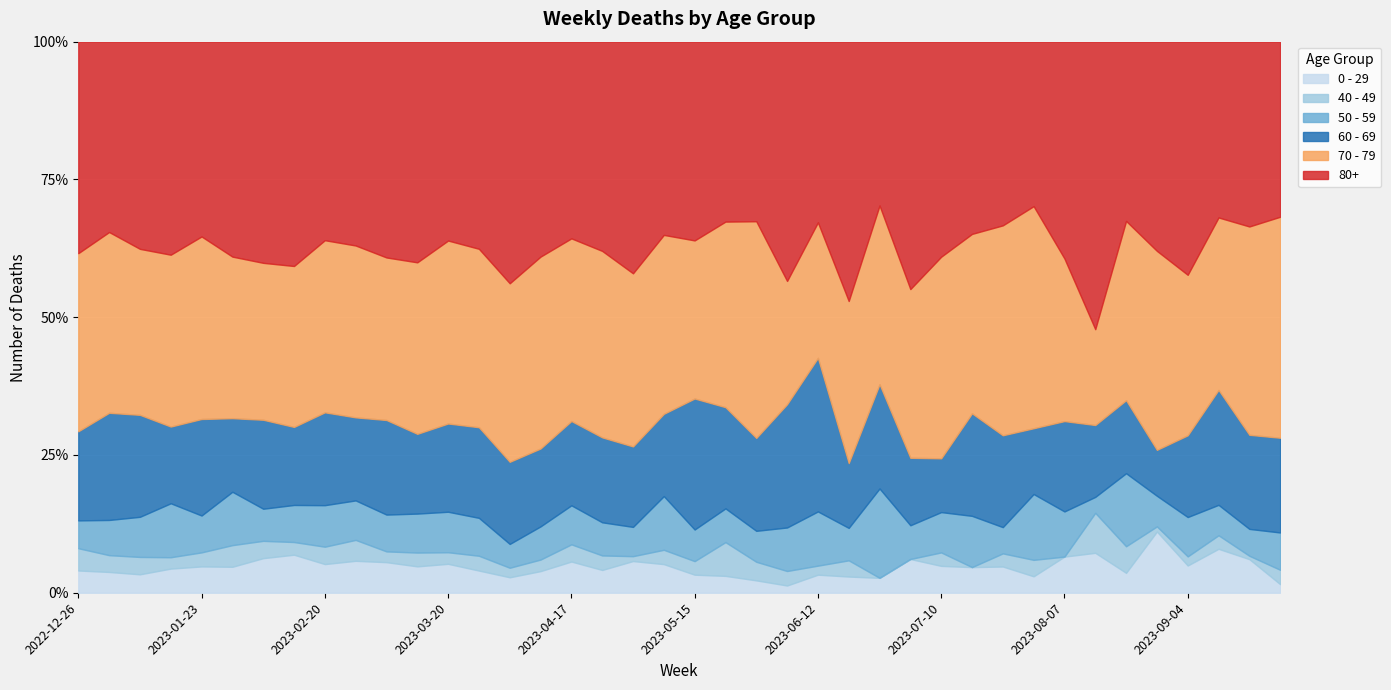

How many interior local valleys does the 70 - 79 series have?

6